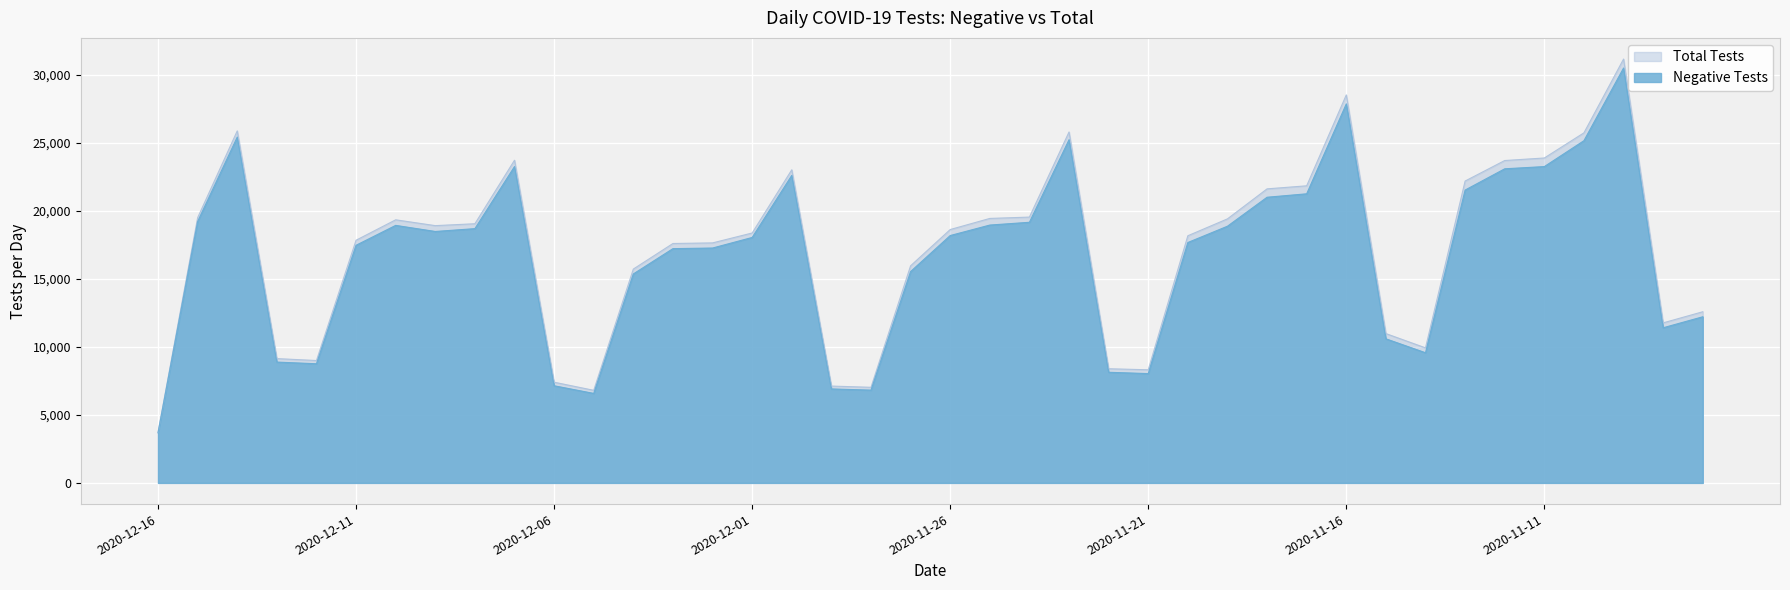

How many series are shown in this chart?

2